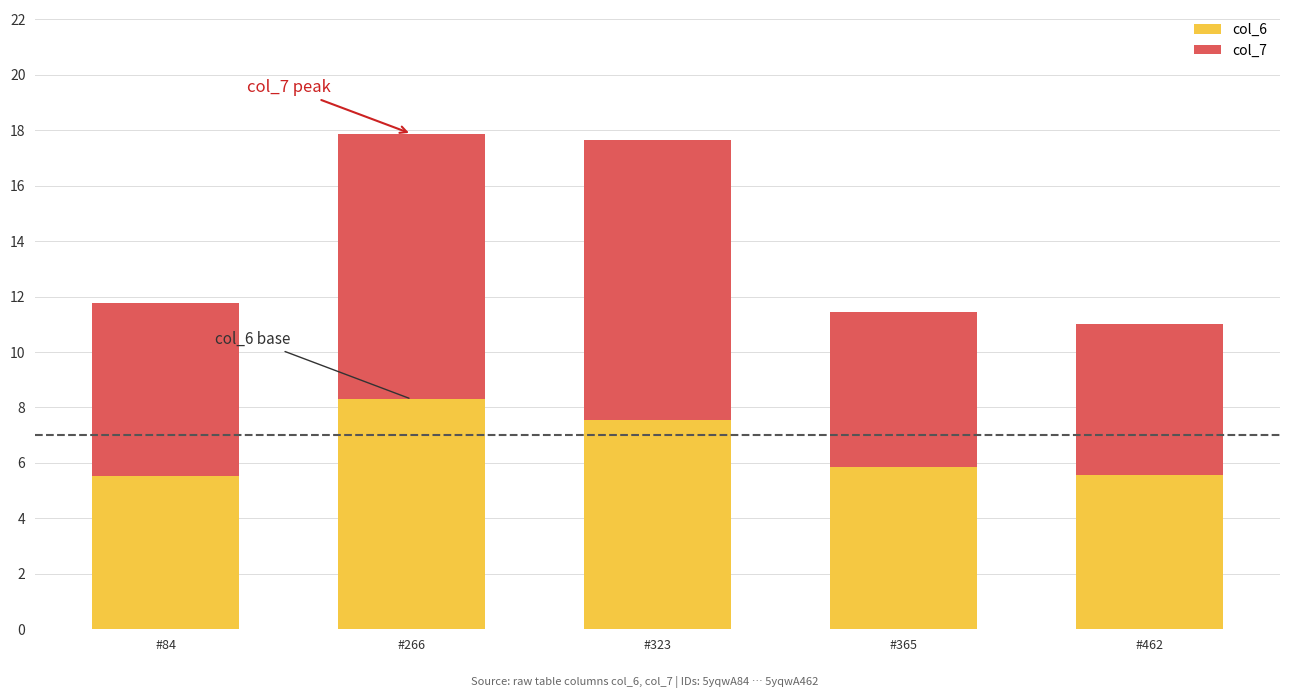

True or false: col_6 has a value of 5.9 at #365.

True